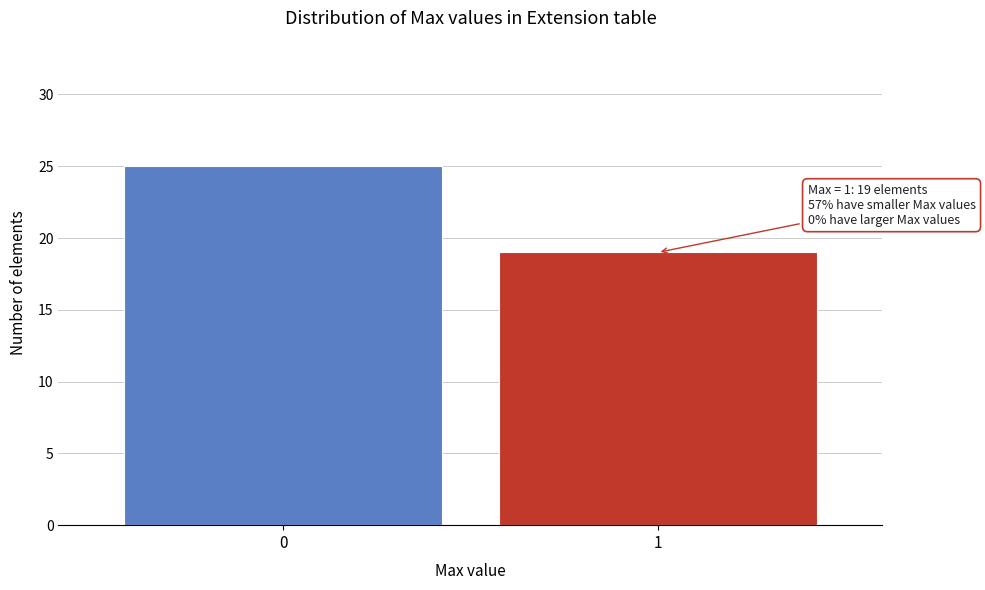

Reading left to right, list all the values displayed in this chart.

0=25	1=19